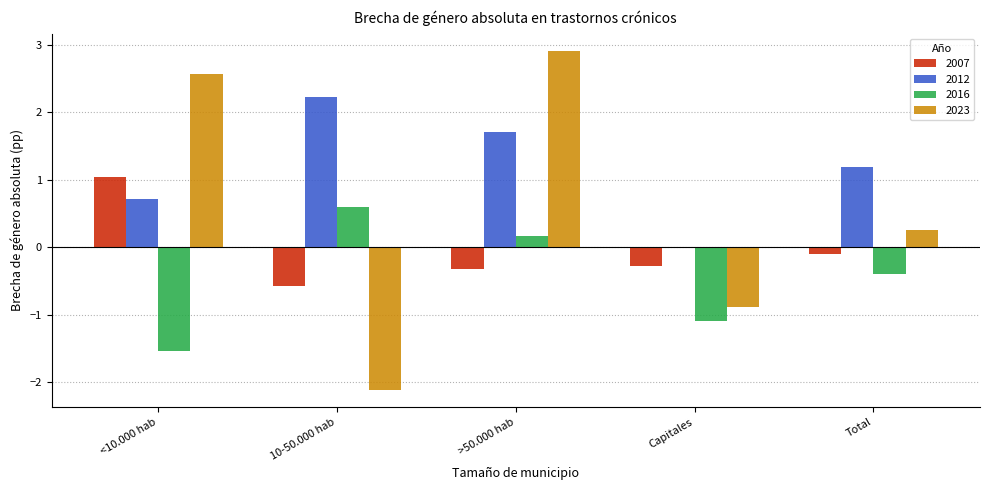

Is it true that 2007 equals -0.3 at >50.000 hab?

True